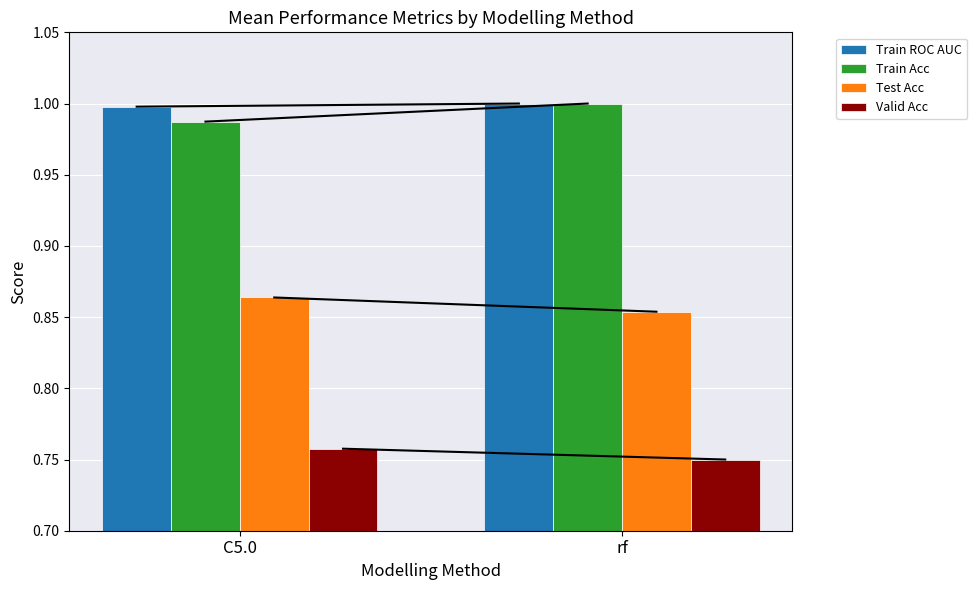

Where is Test Acc nearest to the value 0?

rf